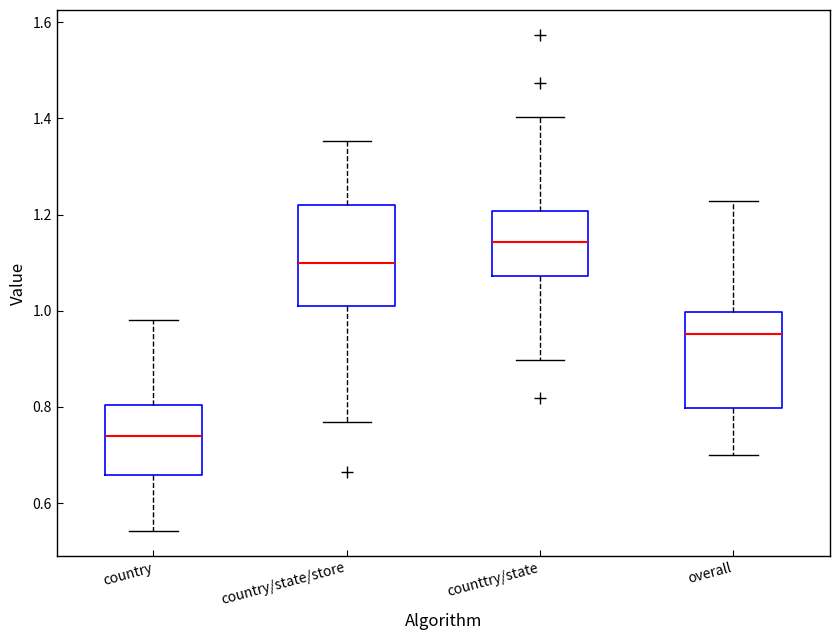

Which box has the lowest median line?

country